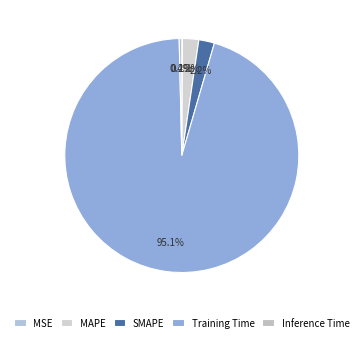

Does Training Time represent more than half of the total?

Yes